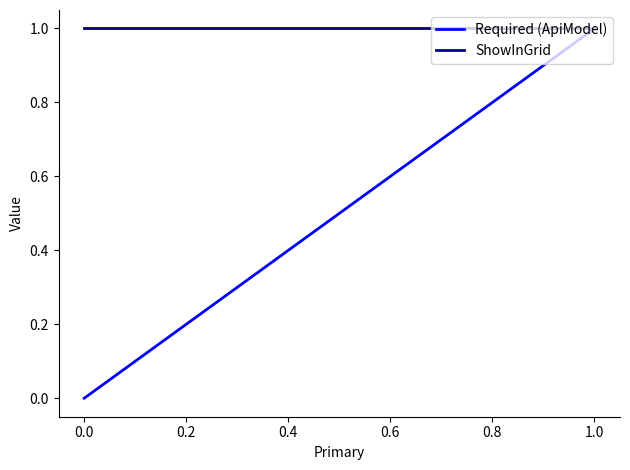

True or false: Required (ApiModel) has a value of 1 at 1.0.

False